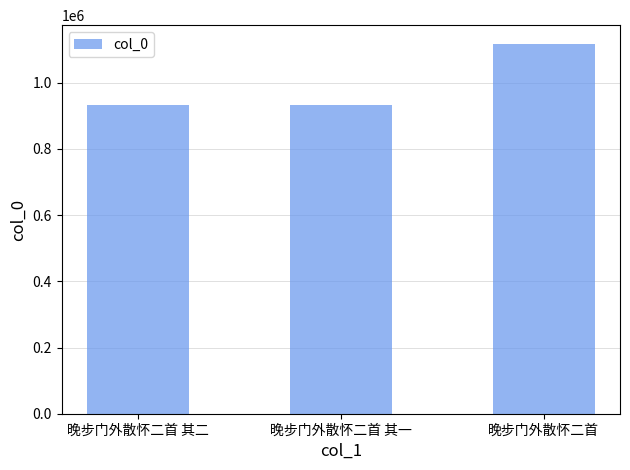

Approximately how many times larger is the value at 晚步门外散怀二首 compared to 晚步门外散怀二首 其一?

1.2